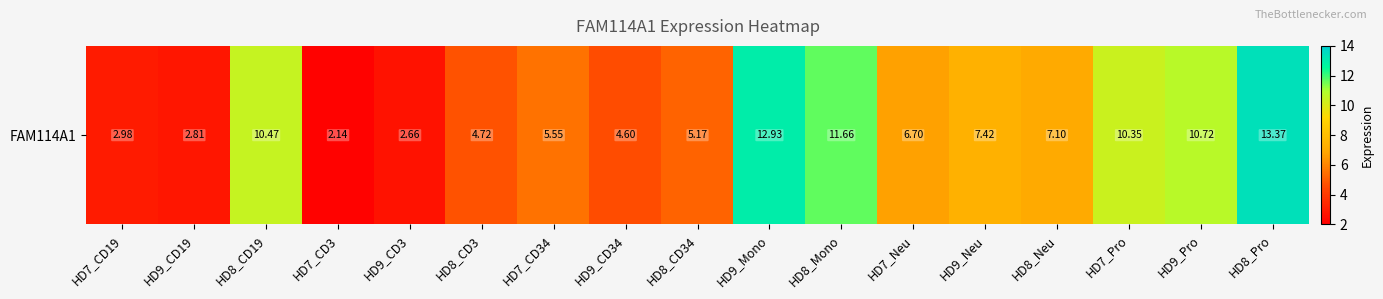

The value at HD9_CD34 is 7.7. True or false?

False